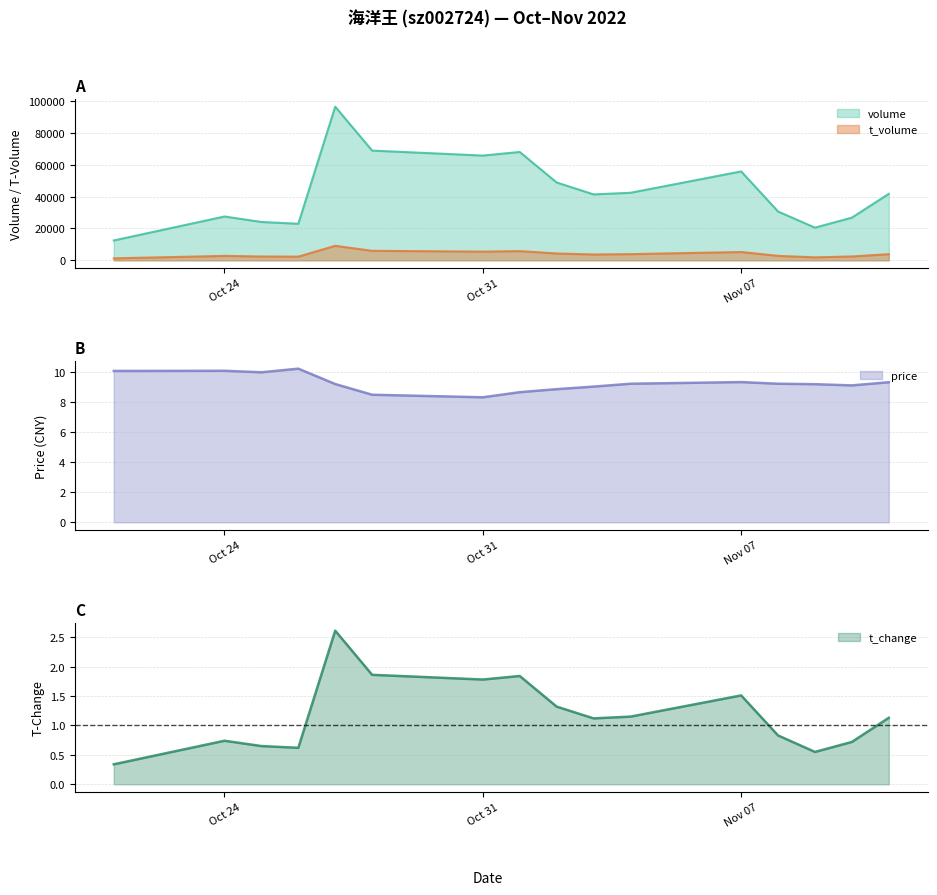

What is the average value of the volume series?

43380